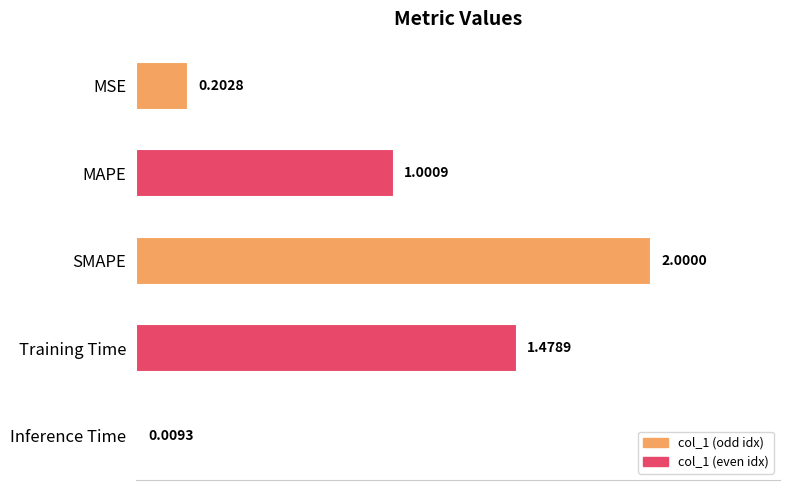

What is the greatest value displayed?

2.0